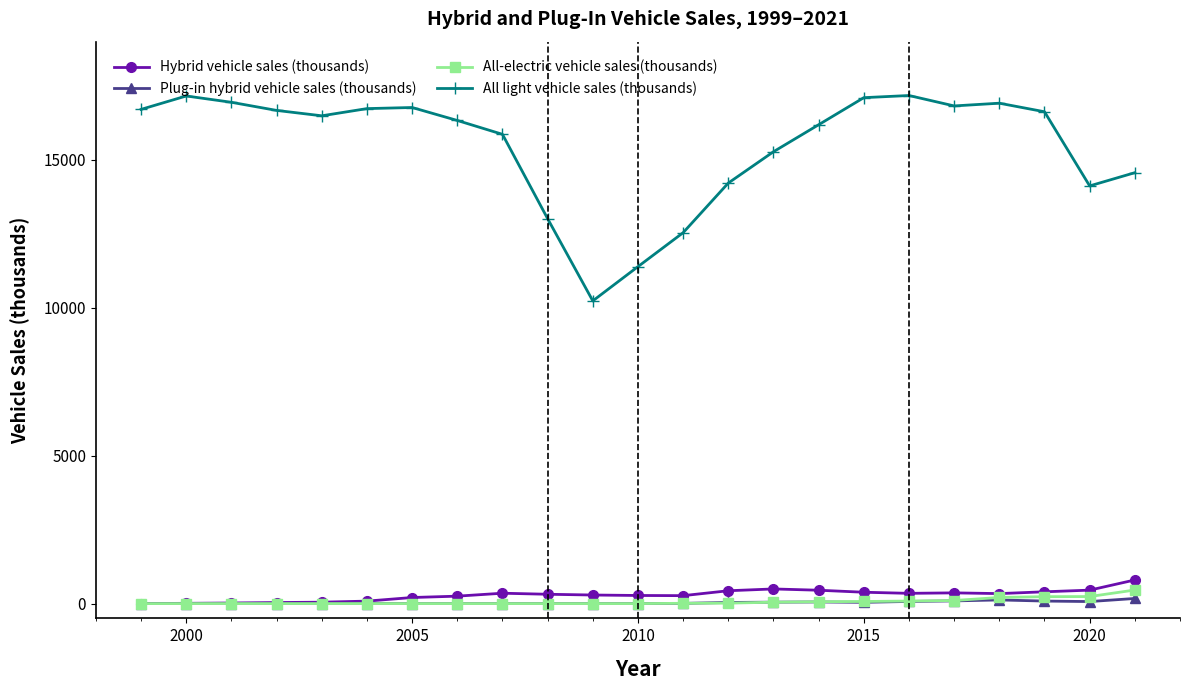

What is the value of the All light vehicle sales (thousands) point at the 15th from the left?

15278.9